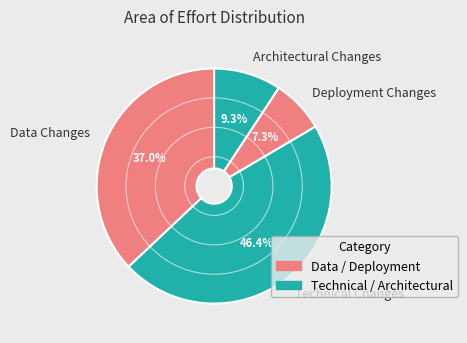

The Technical Changes slice represents 46% of the pie. True or false?

True